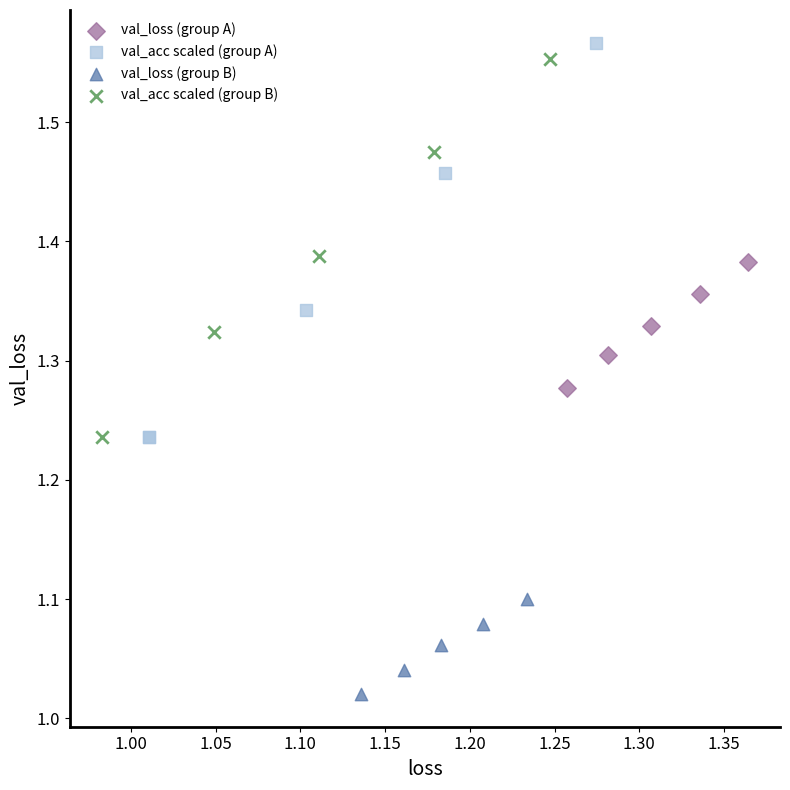

Which series contains the lowest Y value?

val_loss (group B)